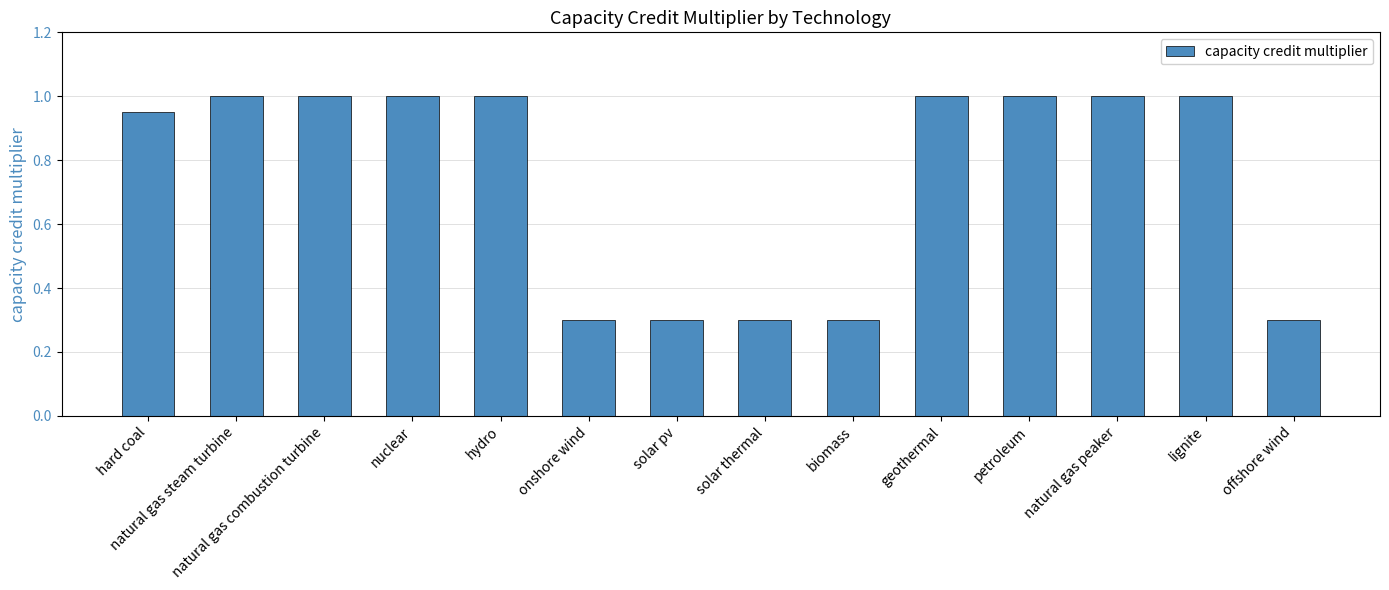

How many data points does each series have?

14